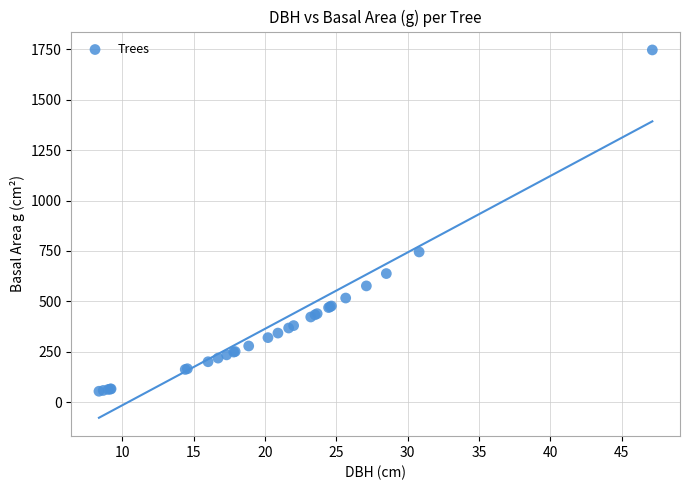

What Y value in the scatter plot is closest to 900?

745.1